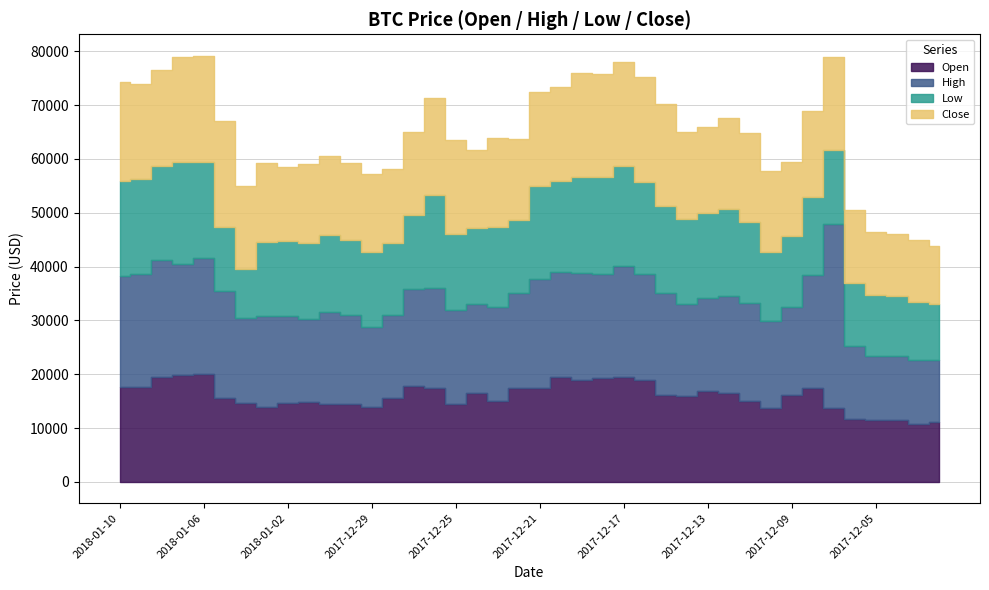

What is the sum of all Open values?

636530.5